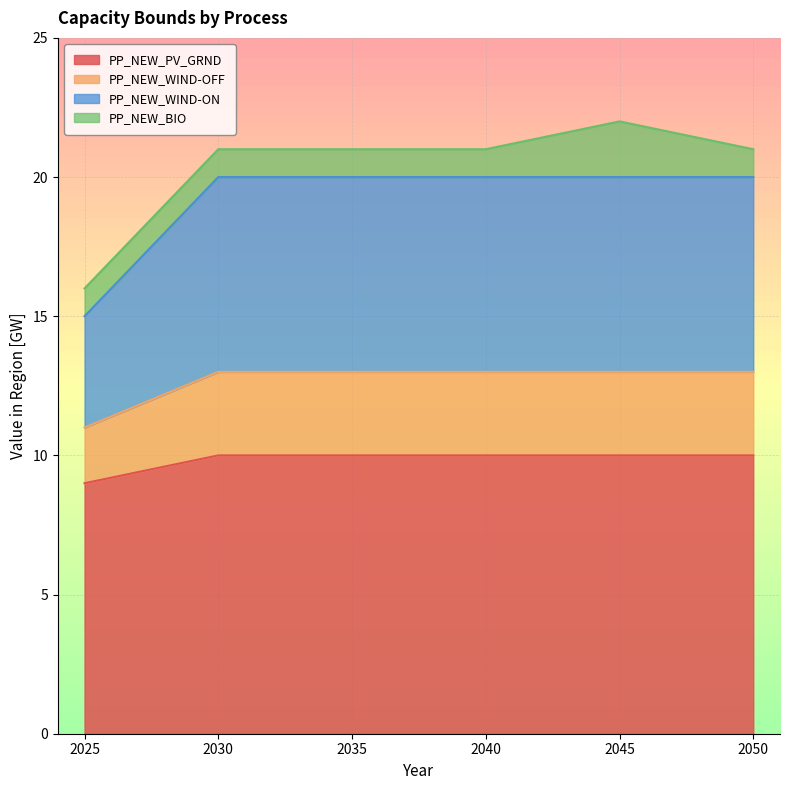

True or false: PP_NEW_PV_GRND and PP_NEW_WIND-OFF intersect in this chart.

False